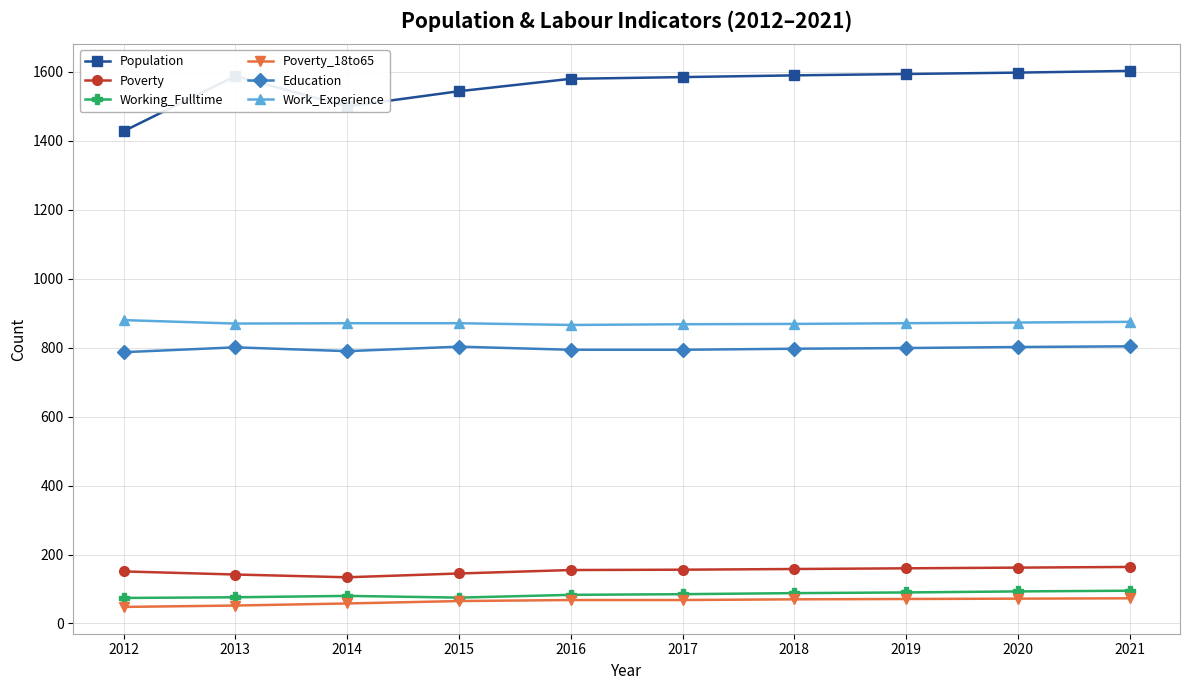

Which series has the widest spread of values?

Population